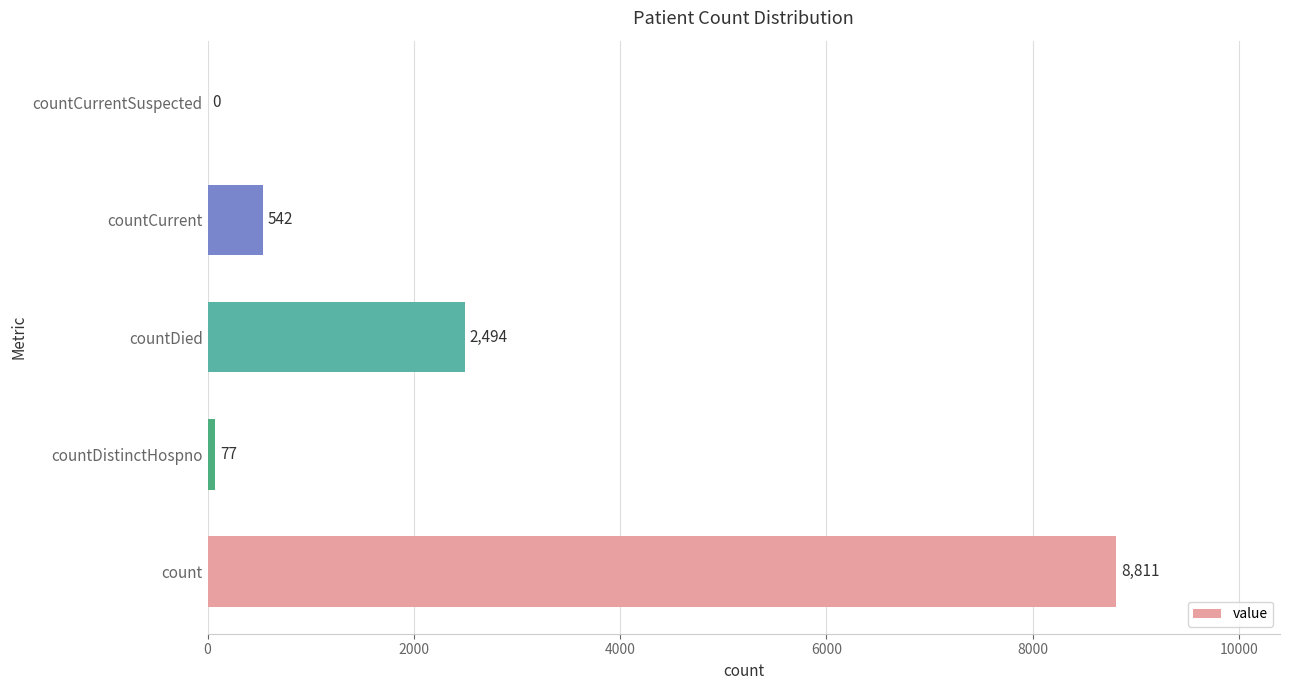

What is the sum of the values at countCurrentSuspected and count?

8811